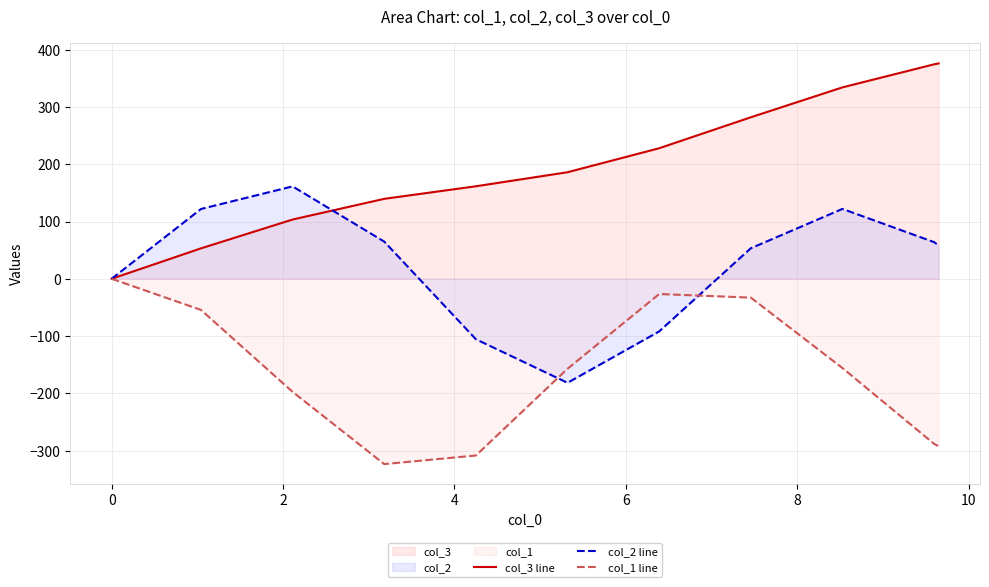

Which series has the largest range (max minus min)?

col_3 line